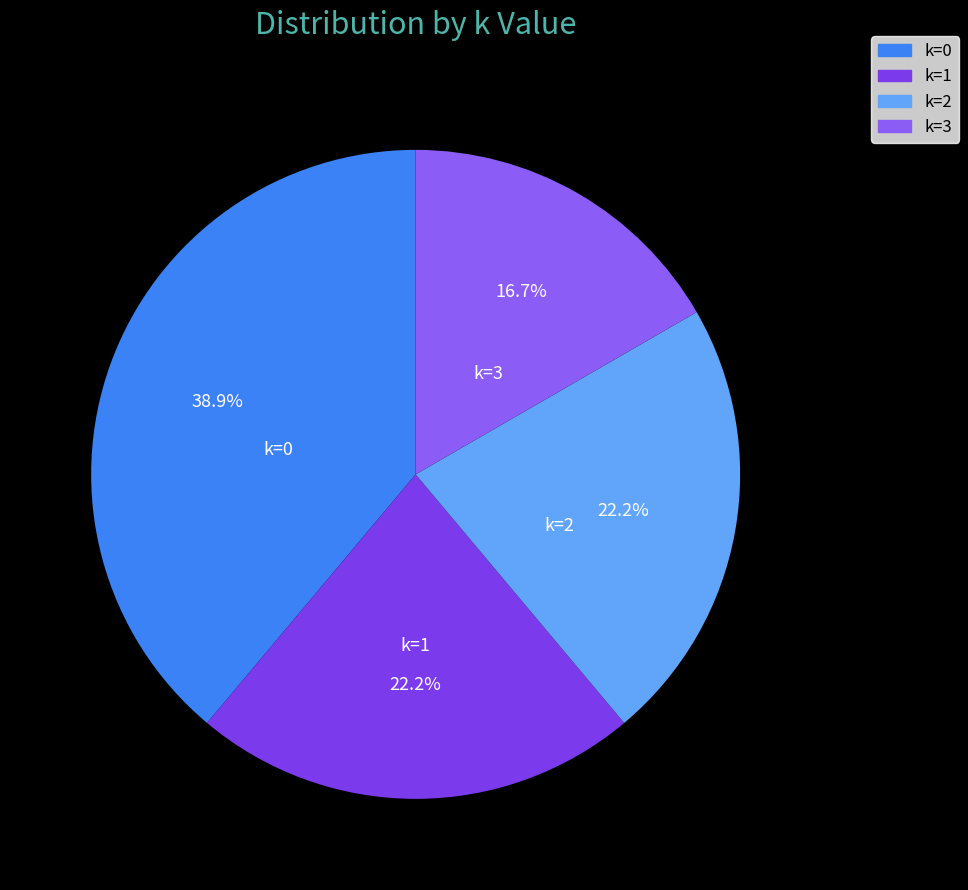

Which slice is the largest?

k=0